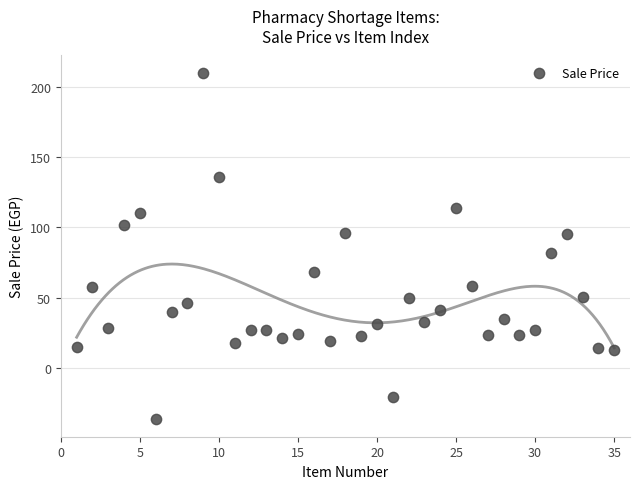

What Y value in the scatter plot is closest to 86?

82.0